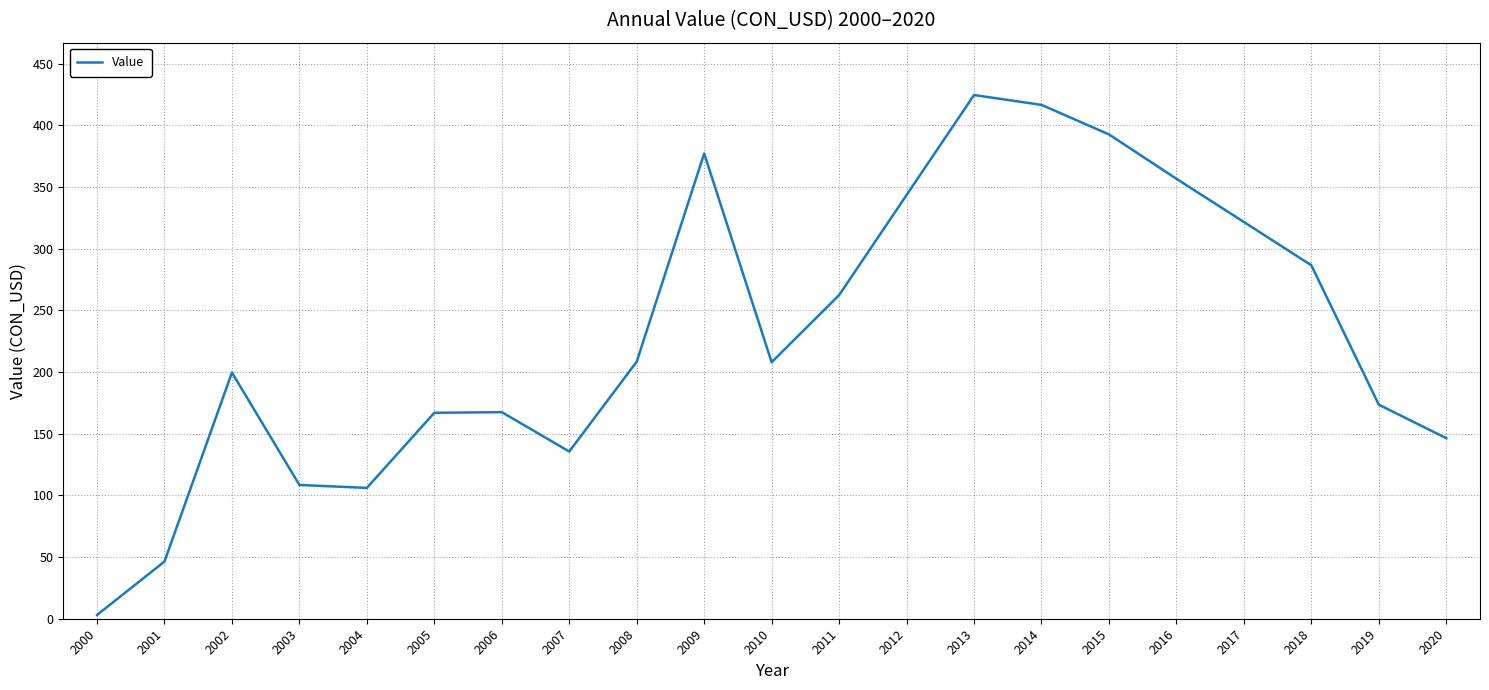

How many lines are shown in the chart?

1